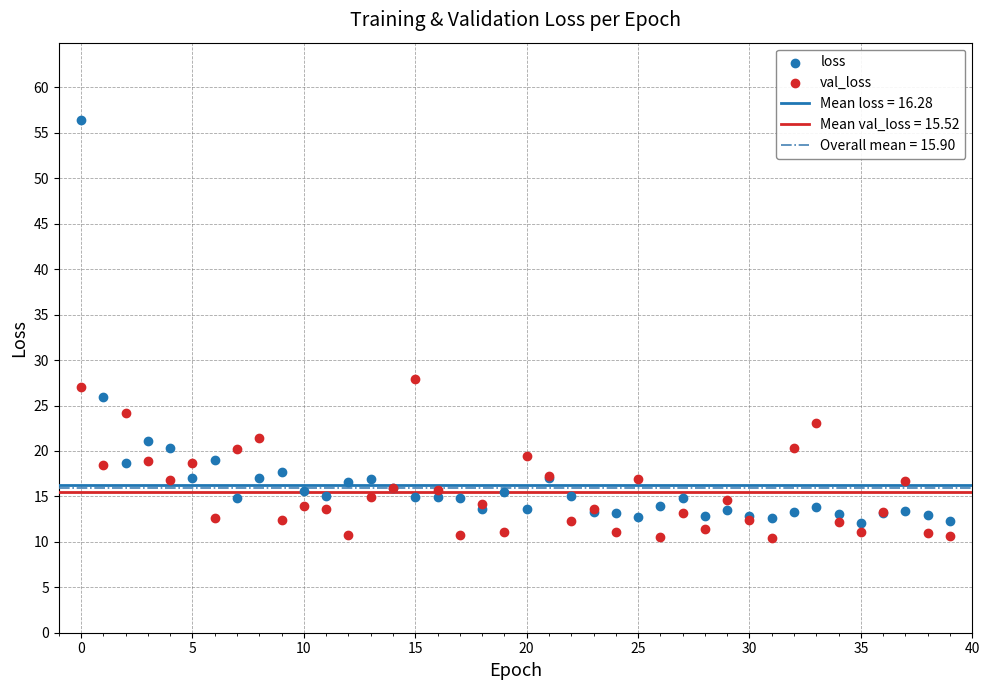

Across all series, what Y value is closest to 33?

27.9